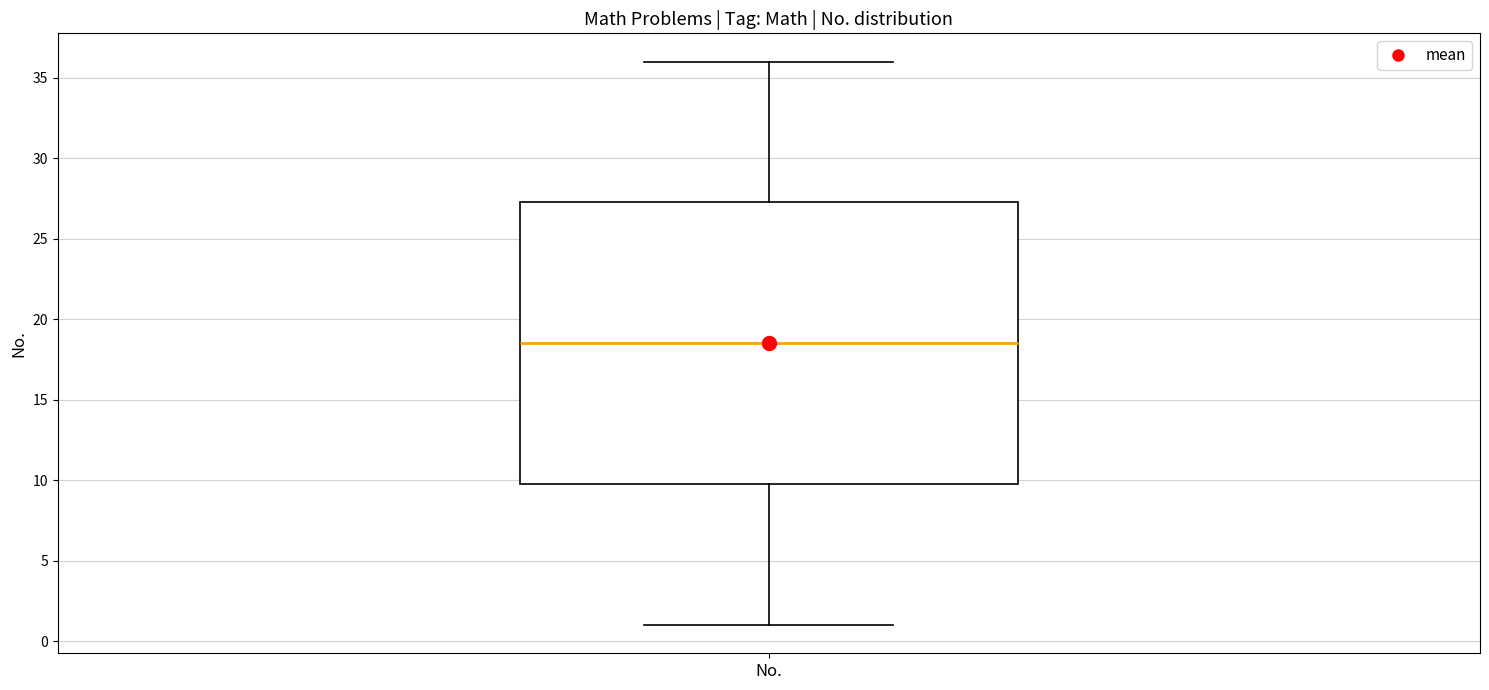

Where does the median line of the box for No. sit on the y-axis? The values are not printed on the chart, so give them approximately, as read against the axis.

18.5